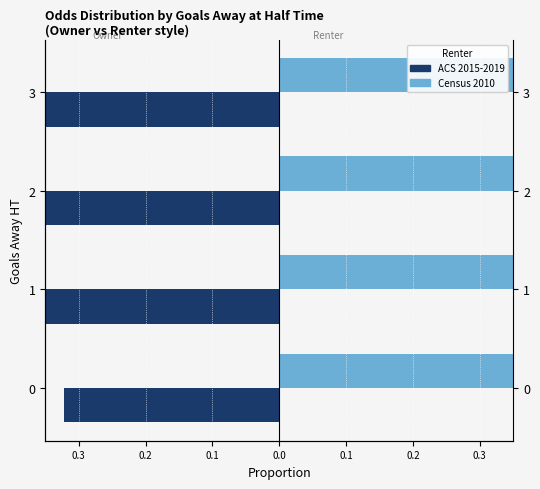

What is the spread (max minus min) of values at 3?

1.0